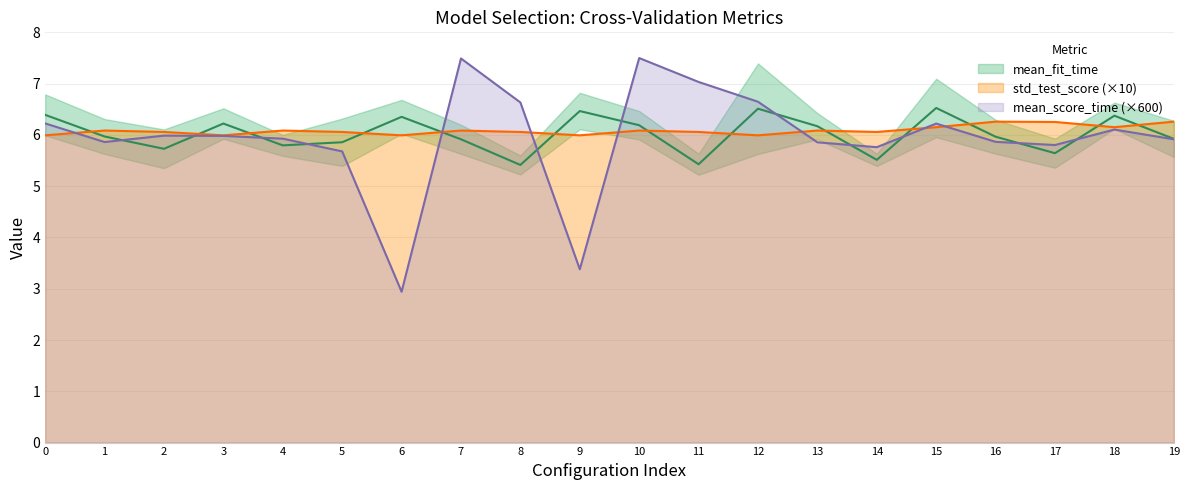

Which series has the largest total across all categories?

std_test_score